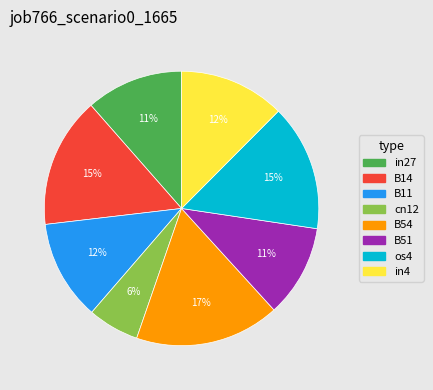

To the nearest percent, what is the difference between the largest and smallest slice percentages?

11%